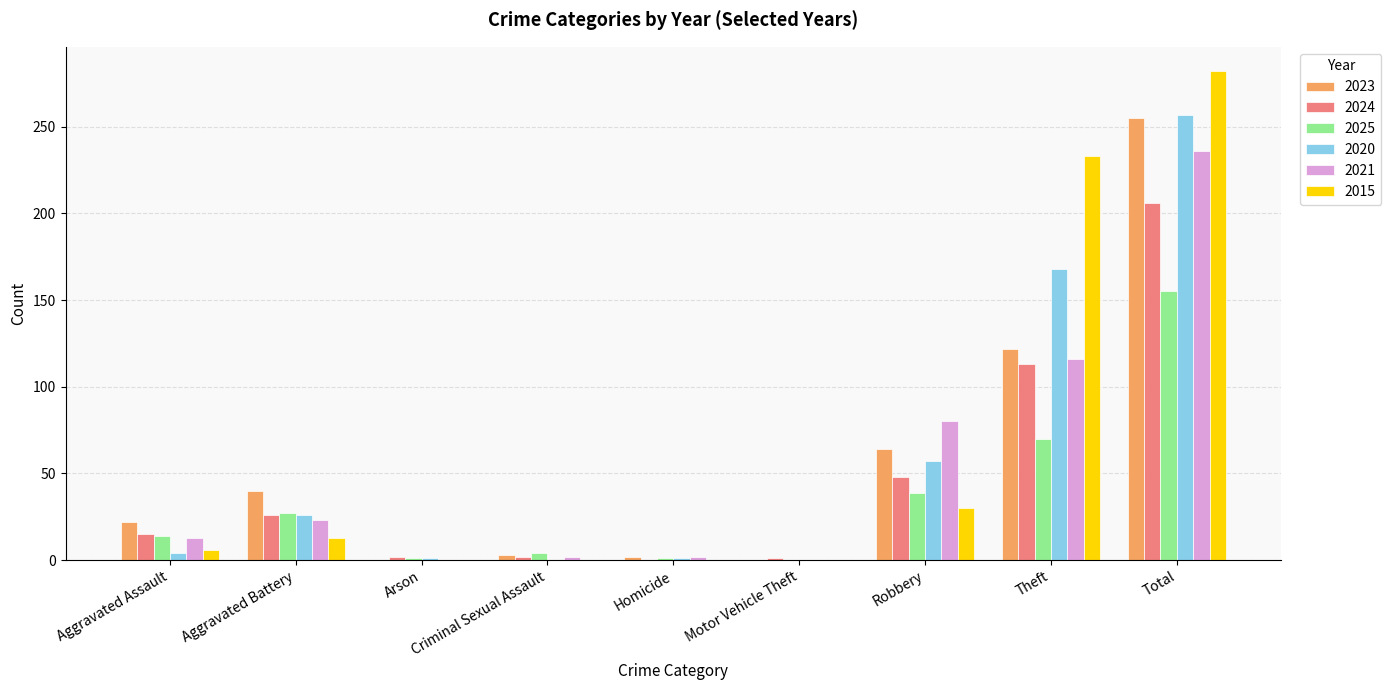

Read the 2025 value at Homicide.

1